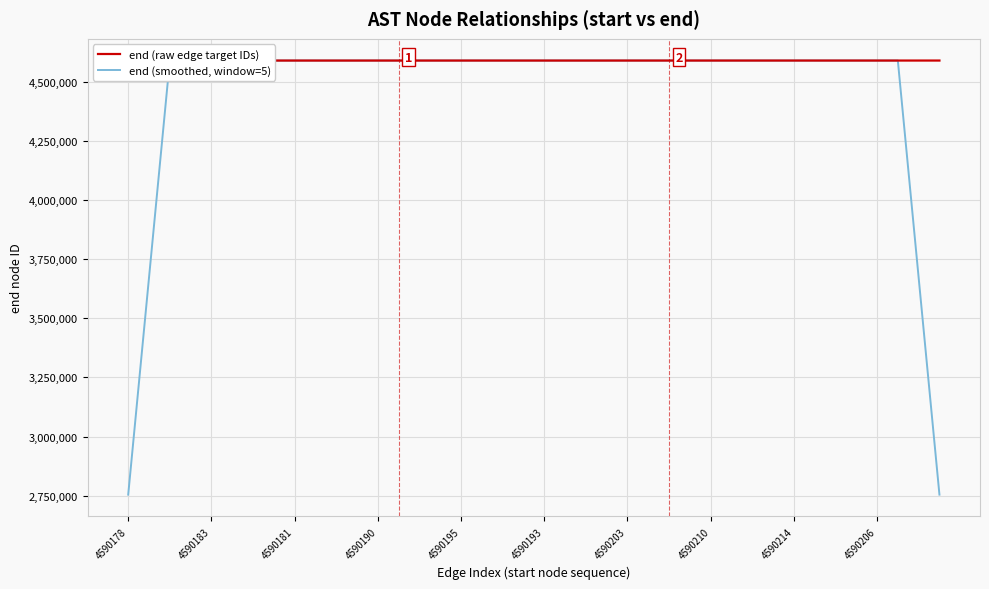

Which series has the largest range (max minus min)?

end (smoothed, window=5)